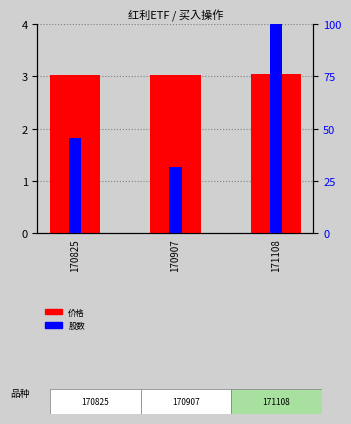

At which category is the sum across all series the highest?

171108